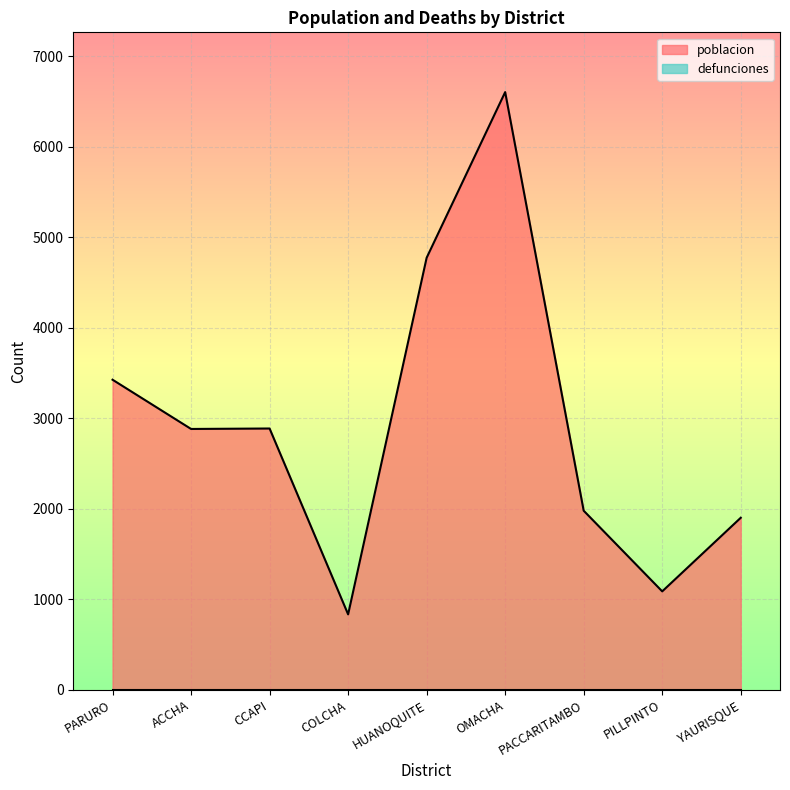

What is the average value?

2929